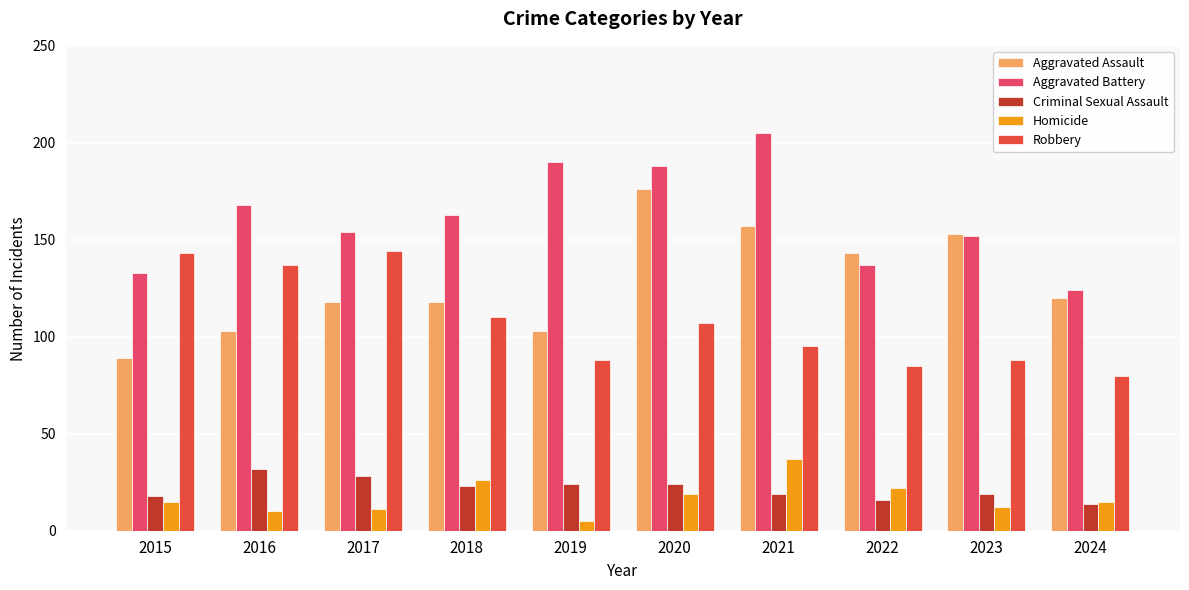

Which series changed the most between 2019 and 2023?

Aggravated Assault